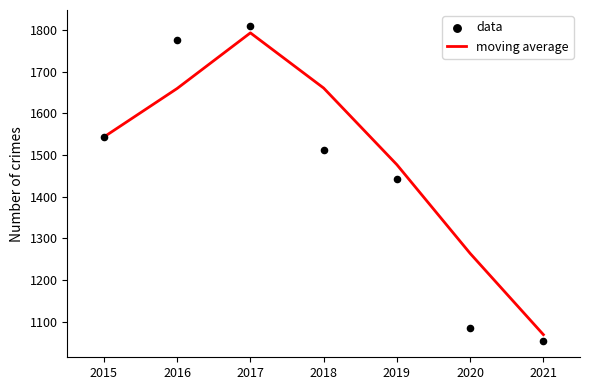

What is the minimum value for moving average?

1068.5